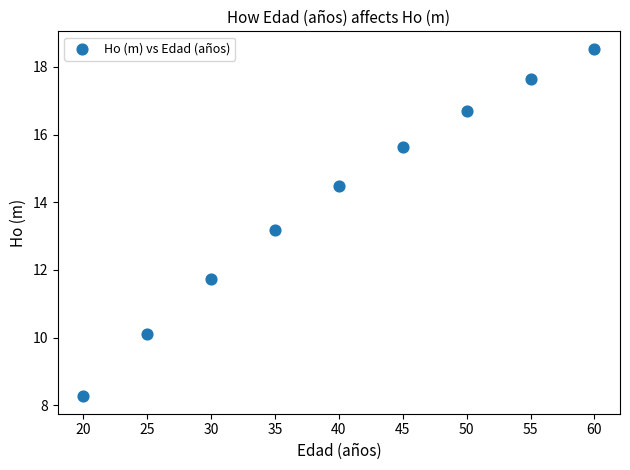

What Y value in the scatter plot is closest to 13?

13.2